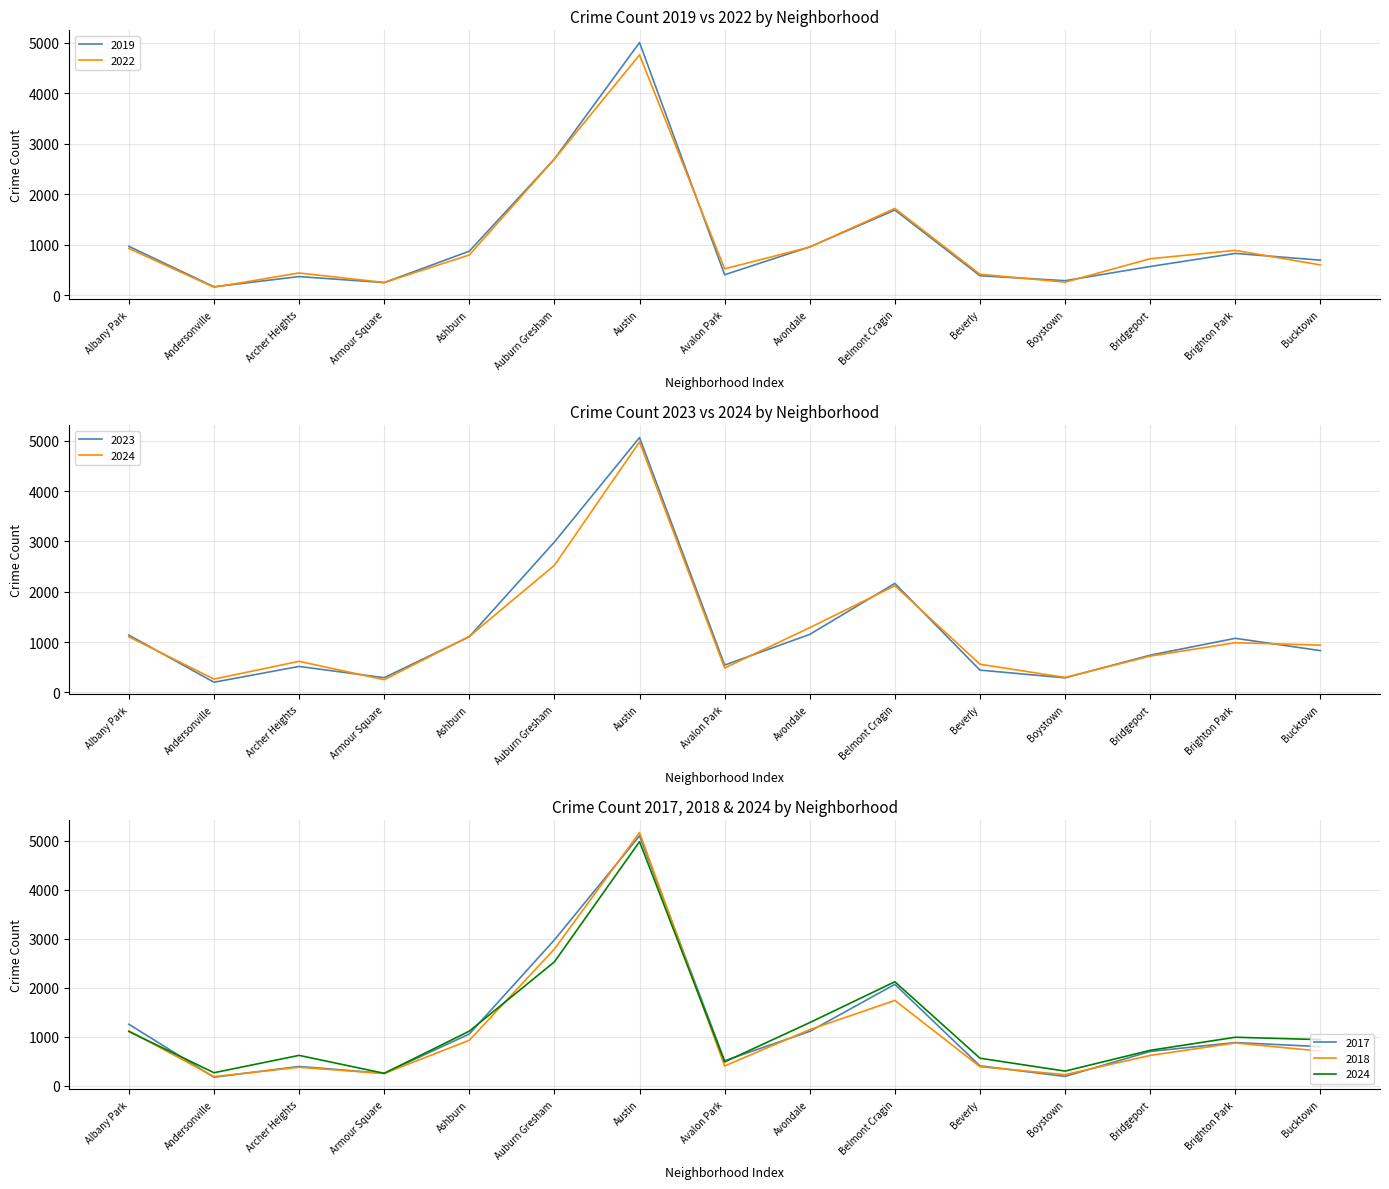

At which label is 2017 closest to 2633?

Auburn Gresham